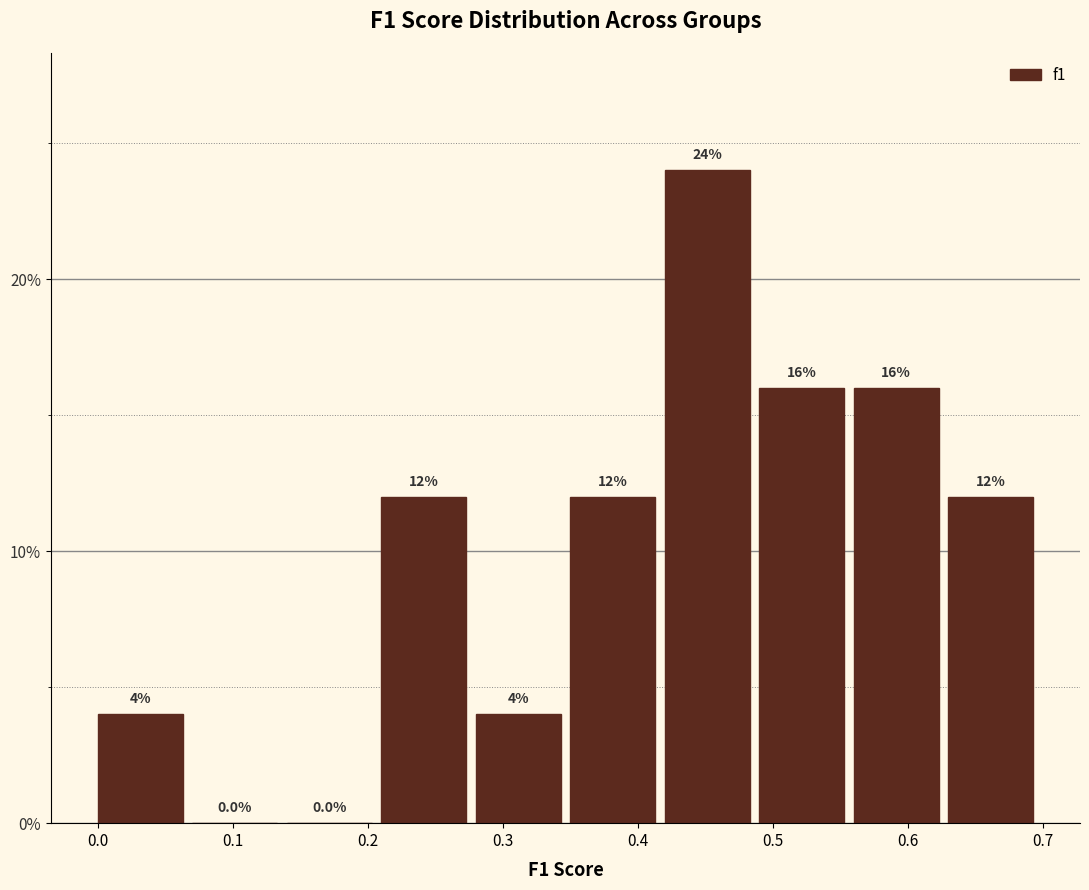

Reading left to right, transcribe this chart: for each bar, give the range it covers on the x-axis and its height.

0.00 to 0.07: 4.0
0.07 to 0.14: 0.0
0.14 to 0.21: 0.0
0.21 to 0.28: 12.0
0.28 to 0.35: 4.0
0.35 to 0.42: 12.0
0.42 to 0.49: 24.0
0.49 to 0.56: 16.0
0.56 to 0.63: 16.0
0.63 to 0.70: 12.0